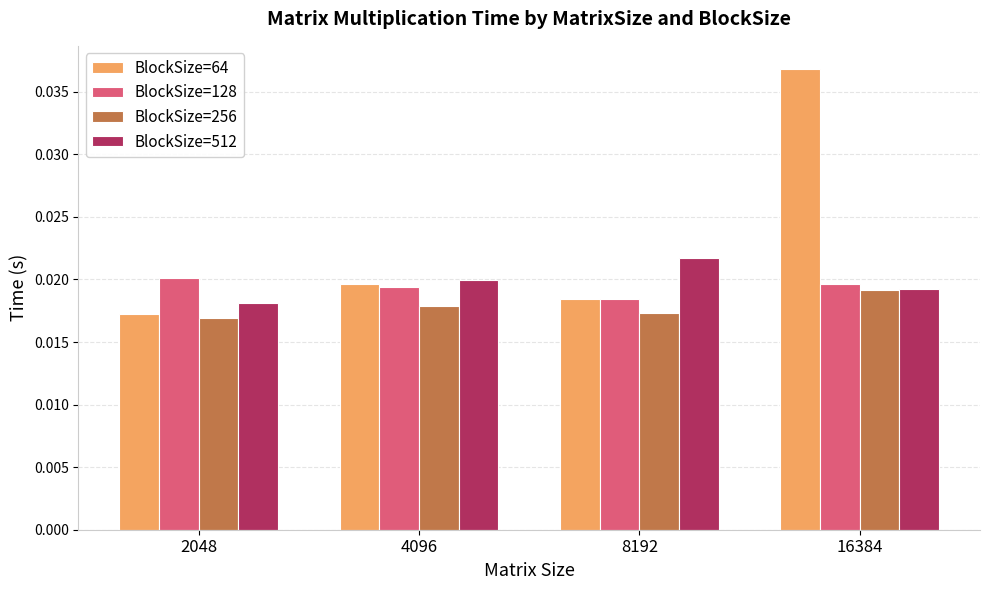

What are all the series names shown in the legend?

BlockSize=64, BlockSize=128, BlockSize=256, BlockSize=512